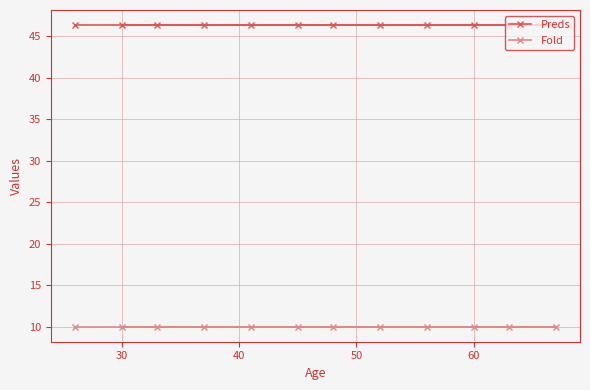

At how many categories does at least one series exceed 38?

12